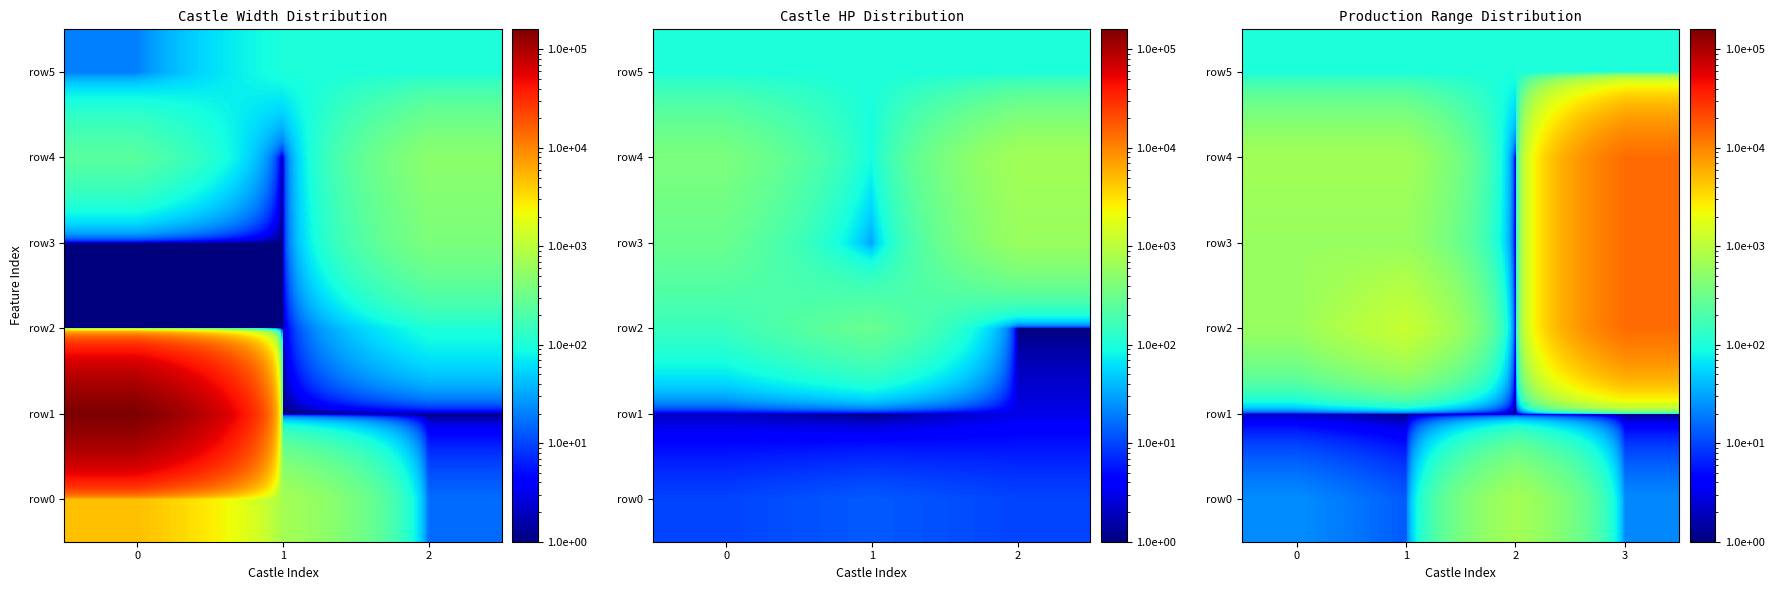

Which has a higher value, 3 or 2?

2